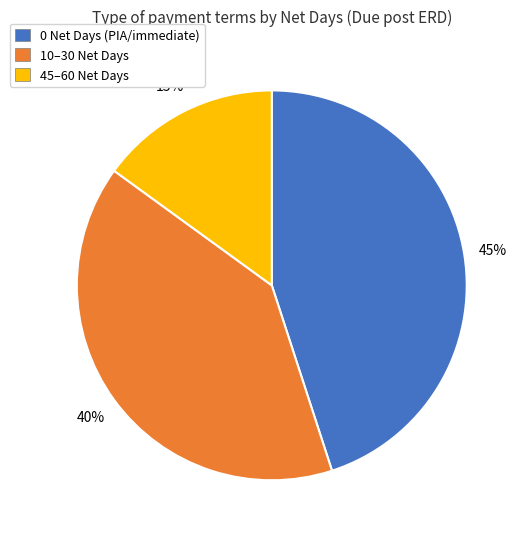

Which slice is the smallest?

45–60 Net Days